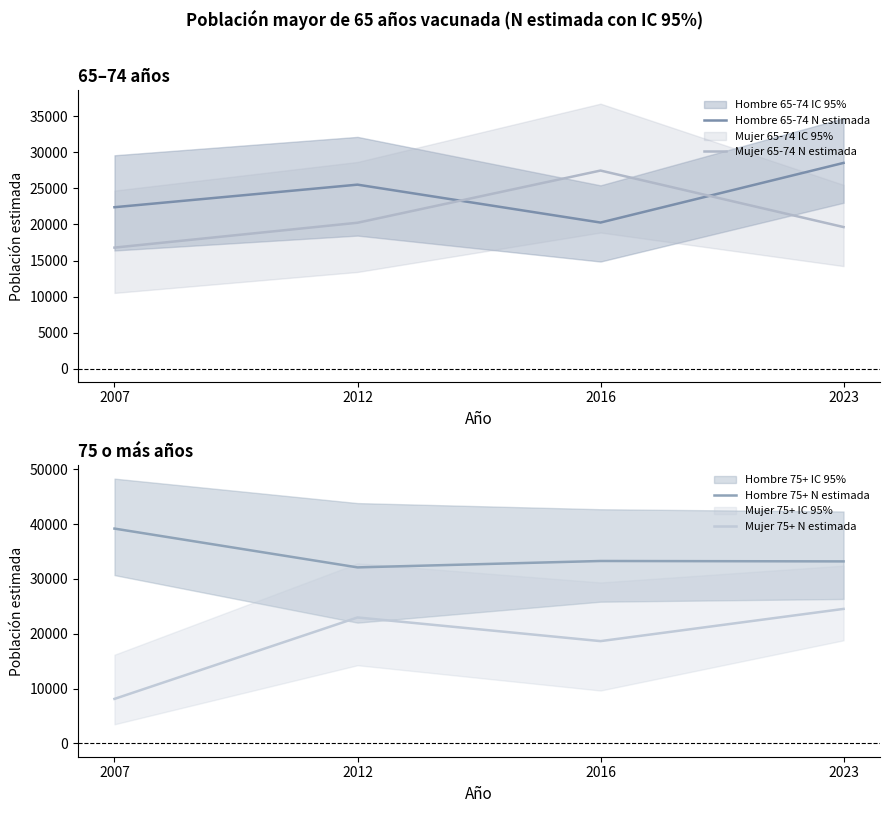

What is the highest value of the Mujer 65-74 N estimada series?

27489